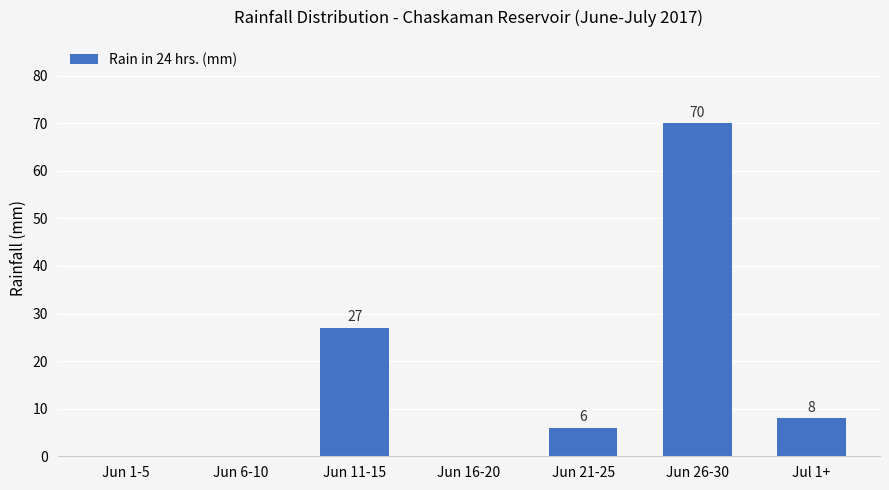

True or false: the data shows 8 at Jul 1+.

True